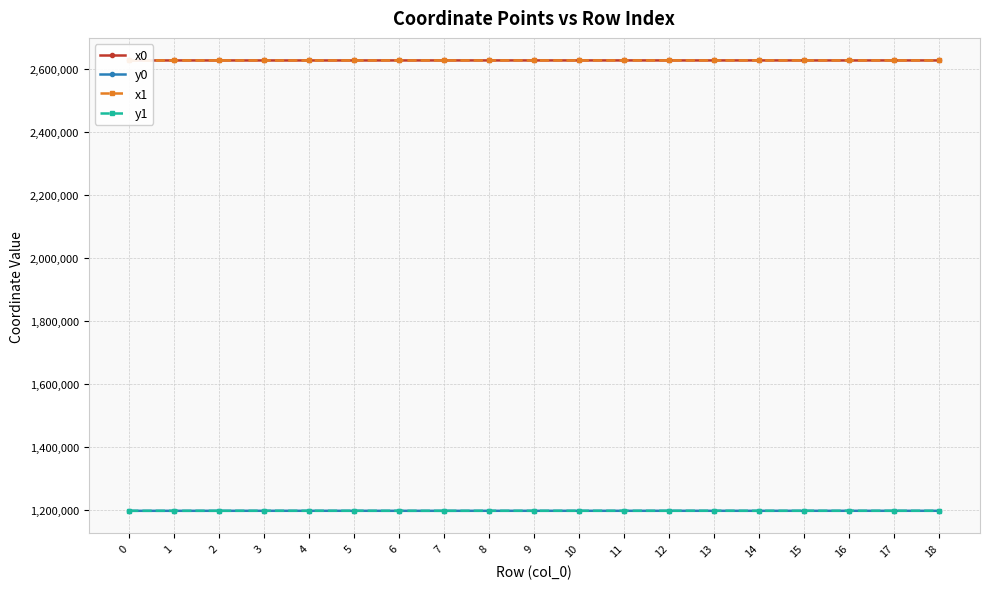

Is this an area chart (filled region under the line)?

No